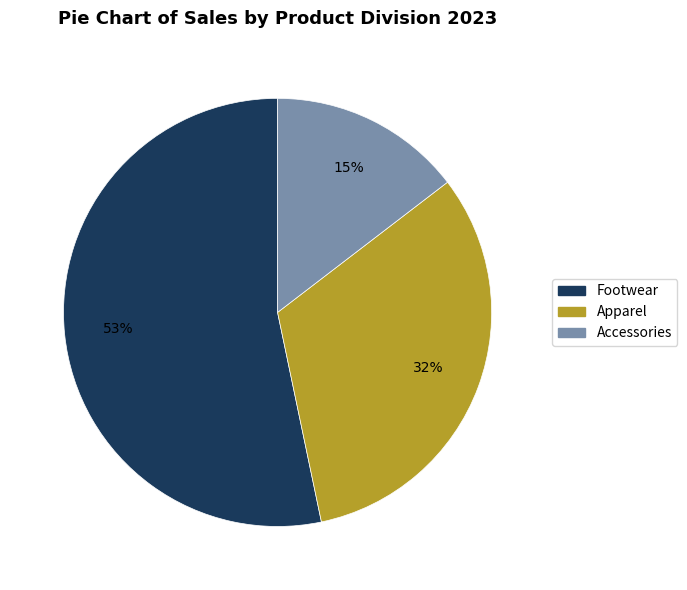

How many slices are in this pie chart?

3